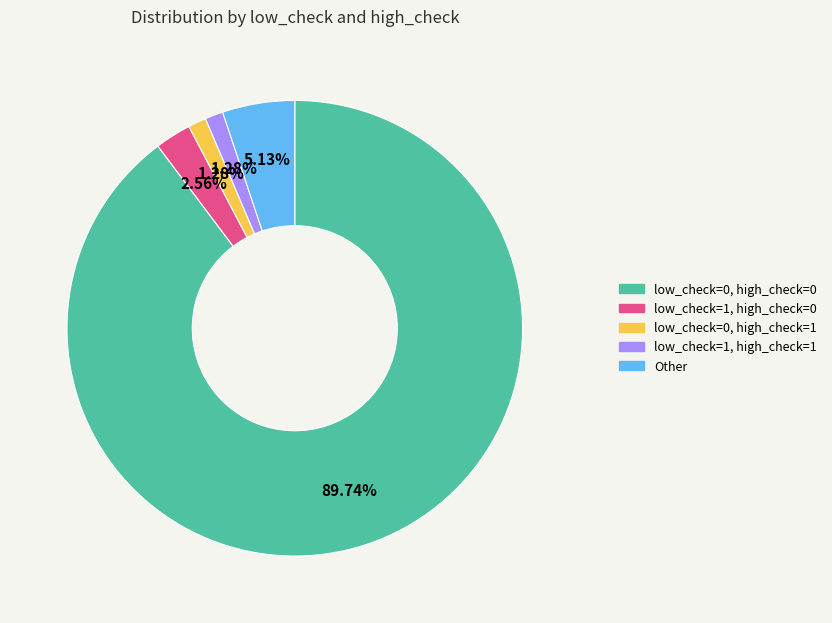

What is the ratio of the value at Other to the value at low_check=1, high_check=0?

2.0